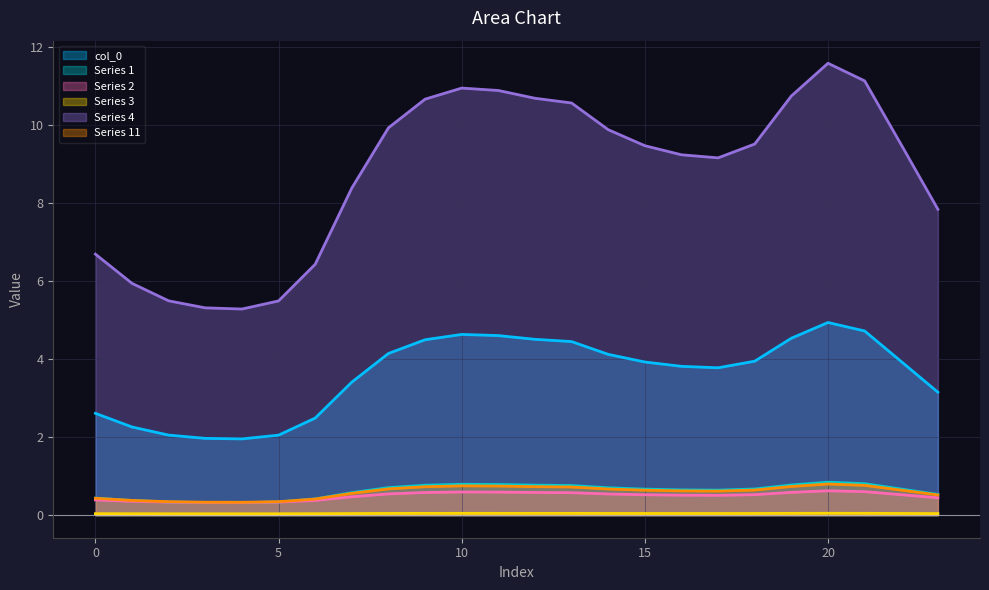

Reading left to right, extract all data points from this chart.

col_0: 2.6	2.3	2.1	2.0	2.0	2.1	2.5	3.4	4.1	4.5	4.6	4.6	4.5	4.5	4.1	3.9	3.8	3.8	3.9	4.5	4.9	4.7	3.9	3.2
1: 0.4	0.4	0.3	0.3	0.3	0.3	0.4	0.6	0.7	0.8	0.8	0.8	0.8	0.8	0.7	0.7	0.6	0.6	0.7	0.8	0.8	0.8	0.7	0.5
2: 0.4	0.4	0.3	0.3	0.3	0.3	0.4	0.5	0.5	0.6	0.6	0.6	0.6	0.6	0.5	0.5	0.5	0.5	0.5	0.6	0.6	0.6	0.5	0.4
3: 0.0	0.0	0.0	0.0	0.0	0.0	0.0	0.0	0.0	0.0	0.0	0.0	0.0	0.0	0.0	0.0	0.0	0.0	0.0	0.0	0.0	0.0	0.0	0.0
4: 6.7	5.9	5.5	5.3	5.3	5.5	6.4	8.4	9.9	10.7	11.0	10.9	10.7	10.6	9.9	9.5	9.2	9.2	9.5	10.8	11.6	11.1	9.5	7.8
11: 0.4	0.4	0.3	0.3	0.3	0.3	0.4	0.6	0.7	0.7	0.8	0.7	0.7	0.7	0.7	0.6	0.6	0.6	0.6	0.7	0.8	0.8	0.6	0.5